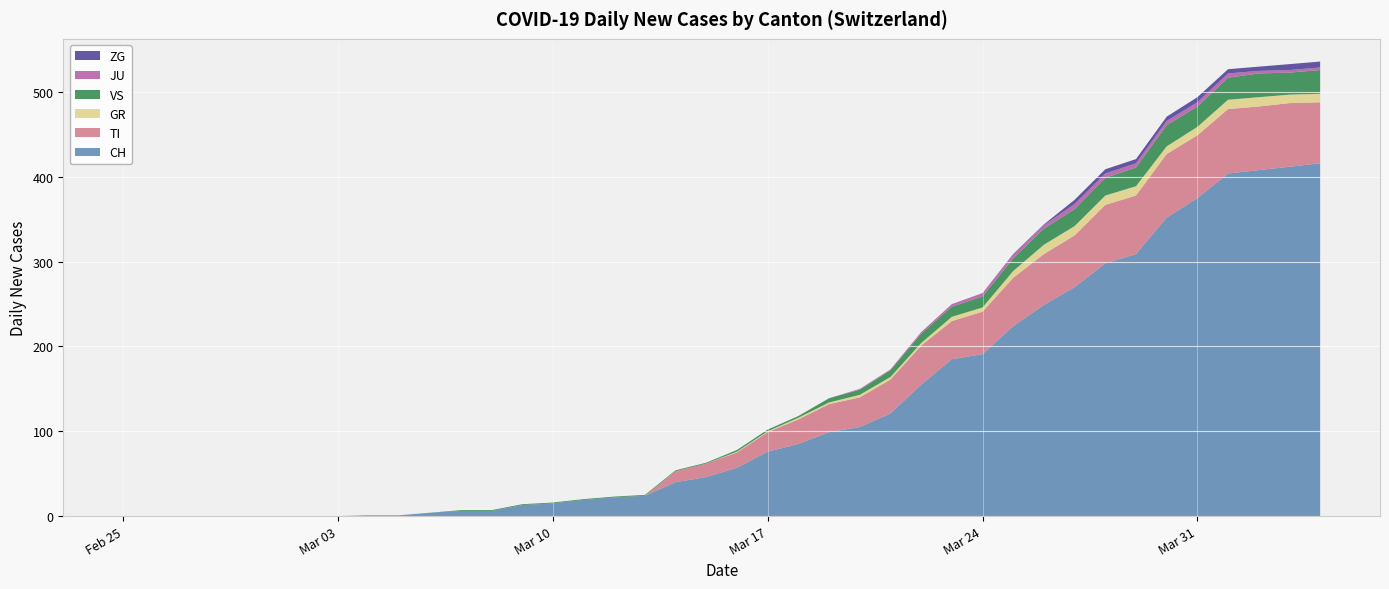

Reading right to left, what are all the values shown in this chart?

CH: 416	412	408	404	375	352	309	298	270	249	224	191	185	155	121	105	99	85	76	57	46	40	24	22	19	15	13	6	6	4	1	1	0	0	0	0	0	0	0	0
TI: 72	75	75	76	74	75	69	69	61	60	57	50	45	46	40	35	33	29	23	18	16	13	0	0	0	0	0	0	0	0	0	0	0	0	0	0	0	0	0	0
GR: 10	10	11	11	10	9	11	11	11	11	8	5	5	3	3	3	2	2	1	1	0	0	0	0	0	0	0	0	0	0	0	0	0	0	0	0	0	0	0	0
VS: 28	26	28	26	24	25	22	21	20	19	15	13	12	11	8	6	5	2	2	2	1	1	1	1	1	1	1	1	1	0	0	0	0	0	0	0	0	0	0	0
JU: 3	3	3	5	5	5	5	5	6	4	4	4	3	2	1	1	0	0	0	0	0	0	0	0	0	0	0	0	0	0	0	0	0	0	0	0	0	0	0	0
ZG: 7	7	5	5	6	5	5	5	5	1	1	0	0	0	0	0	0	0	0	0	0	0	0	0	0	0	0	0	0	0	0	0	0	0	0	0	0	0	0	0